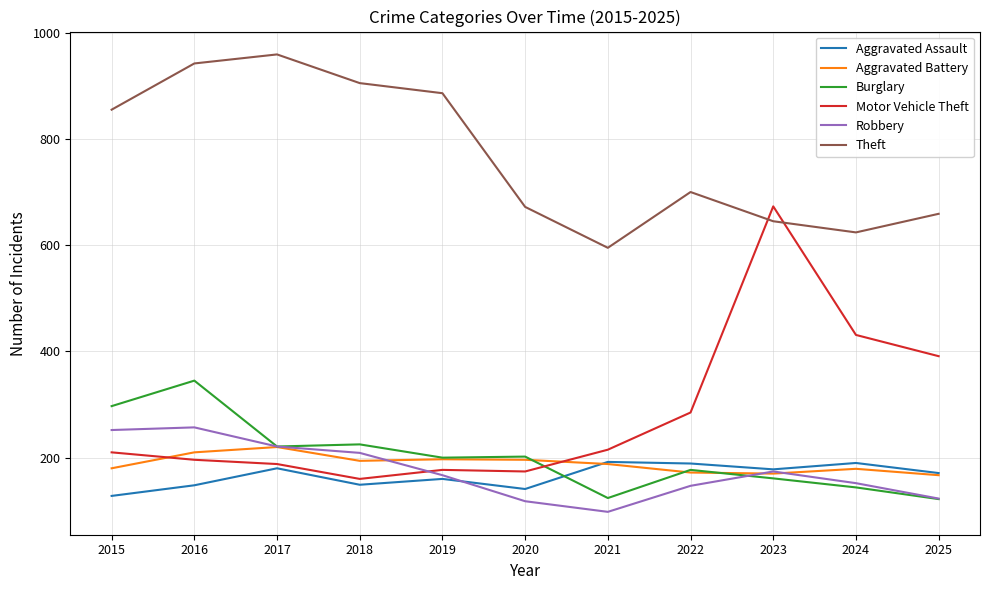

True or false: Theft and Robbery intersect in this chart.

False